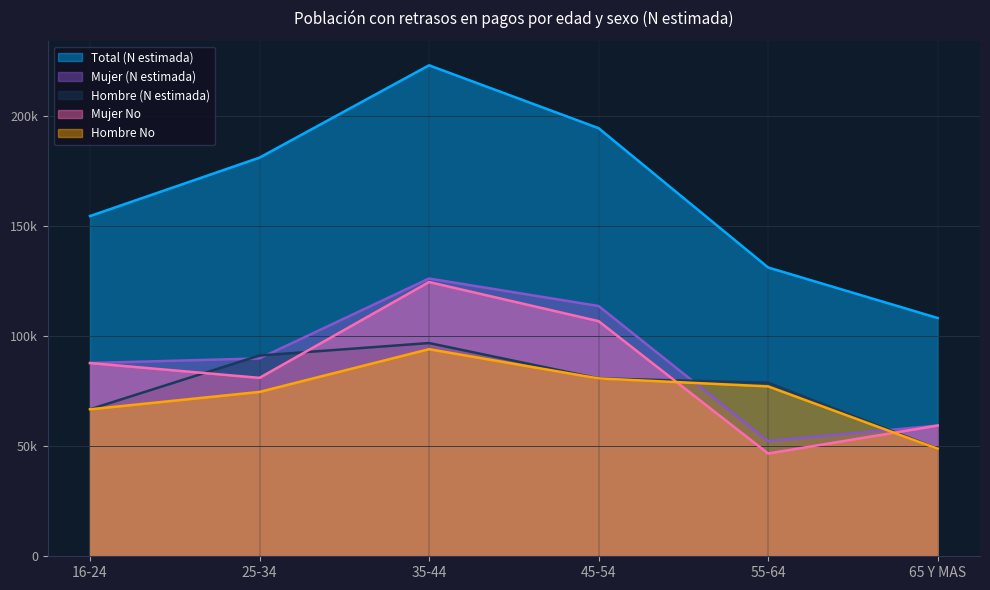

Reading left to right, transcribe all the data shown in this chart.

Hombre (N estimada): 66771	91222	96879	80810	78872	48869
Mujer (N estimada): 87796	89900	126196	113708	52349	59394
Total (N estimada): 154567	181122	223074	194518	131221	108263
Hombre No: 66771	74673	94087	80810	77186	48869
Mujer No: 87796	81062	124606	106826	46697	59394